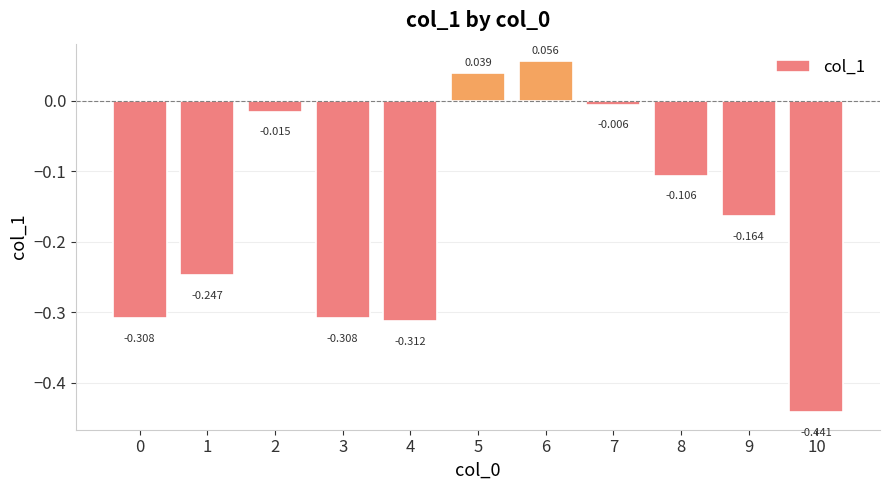

True or false: the data shows -0.2 at 4.

False